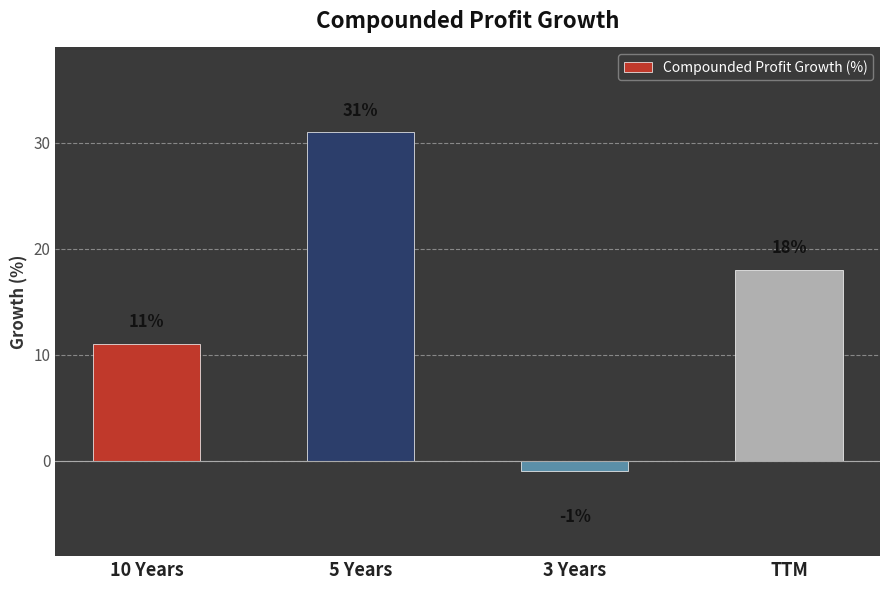

What position from the left is 3 Years?

3